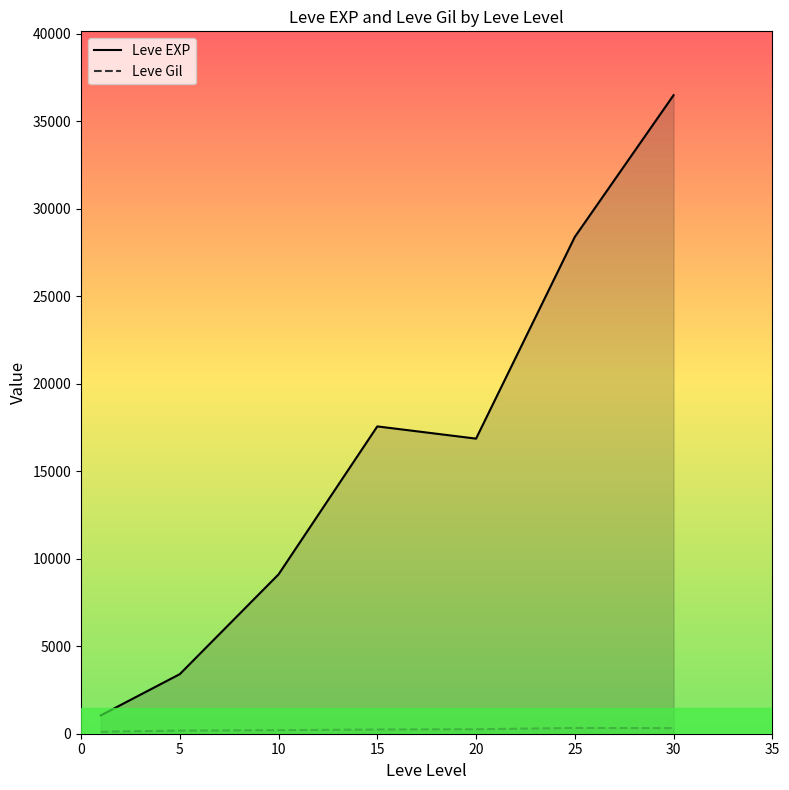

True or false: Leve EXP and Leve Gil cross at least once.

False